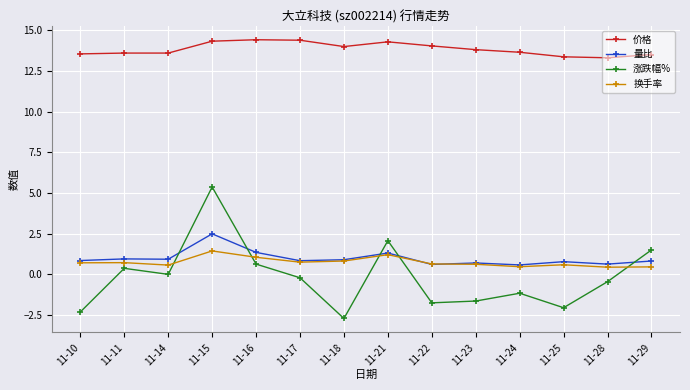

How many lines are shown in the chart?

4